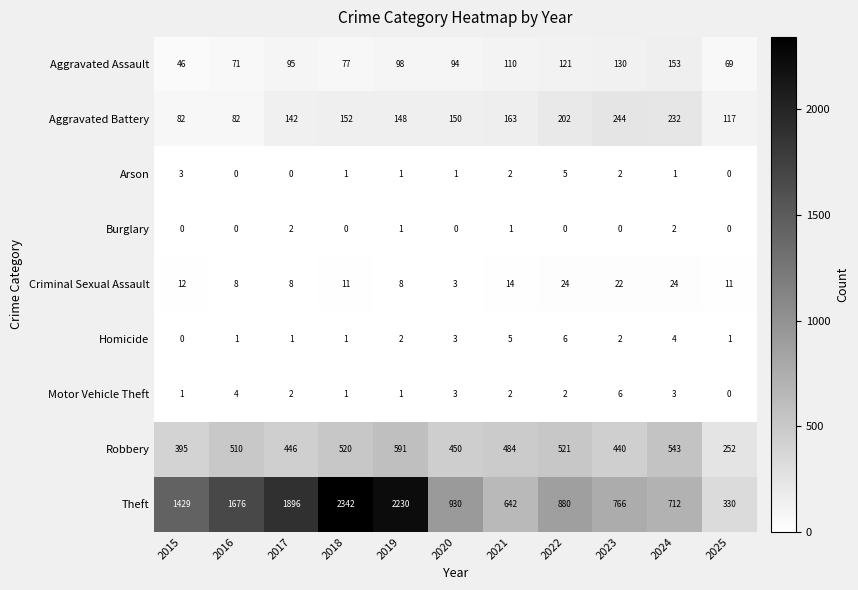

What is the total value across all series at 2022?

1761